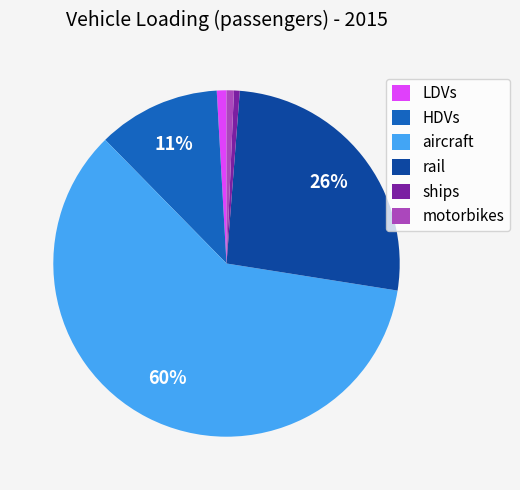

To the nearest percent, what is the combined percentage of aircraft and rail?

86%